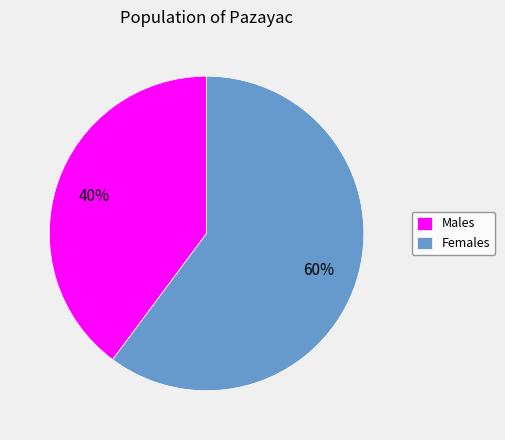

Rank the categories by value from highest to lowest.

Females, Males